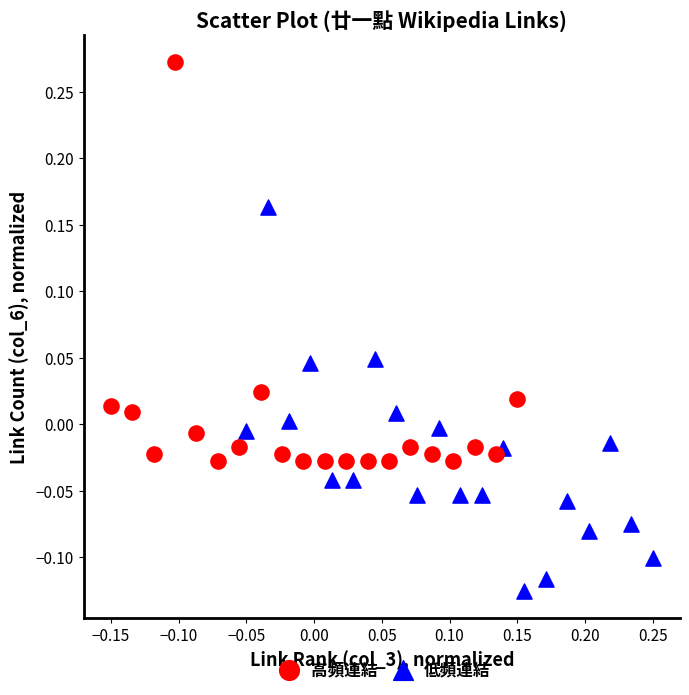

Which series contains the lowest Y value?

低頻連結